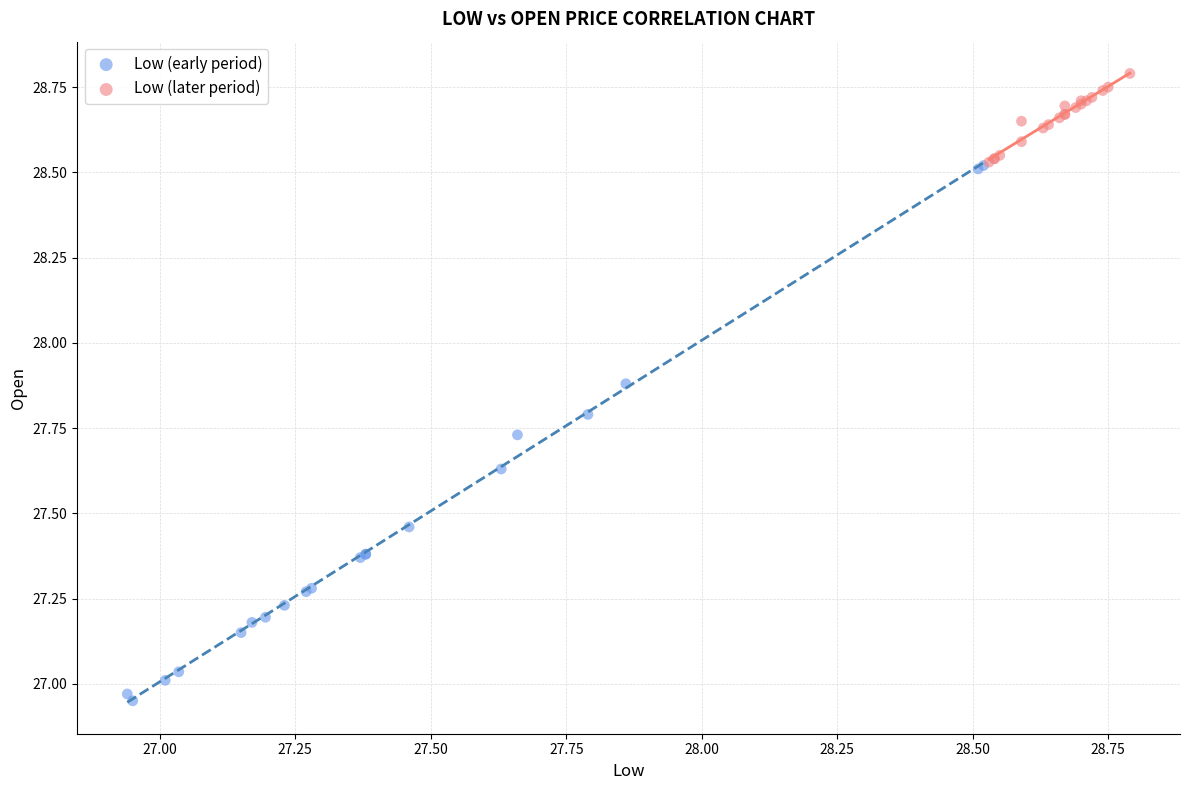

Which series reaches the minimum Y coordinate?

Low (early period)